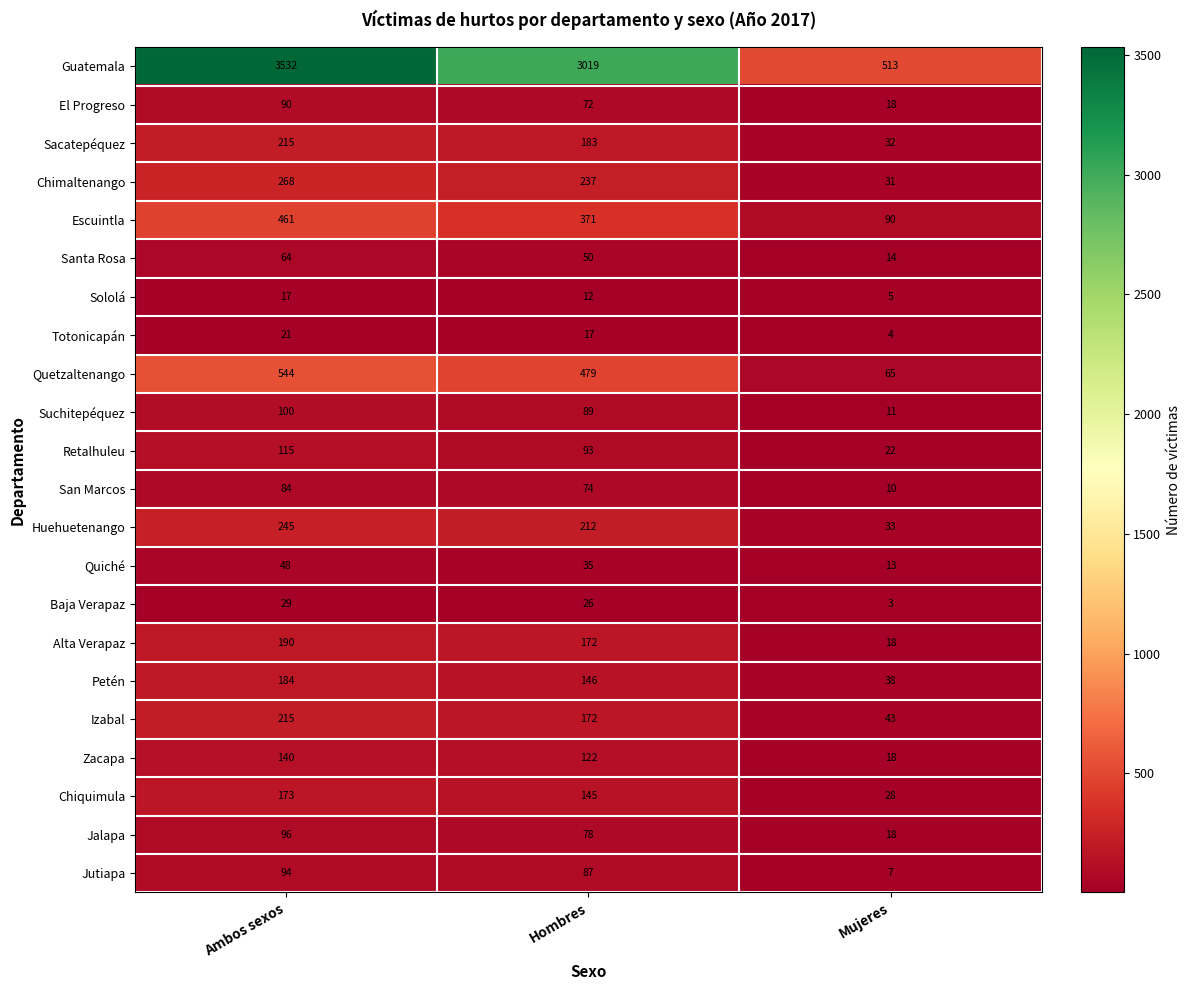

What is the sum of all Chiquimula values?

346